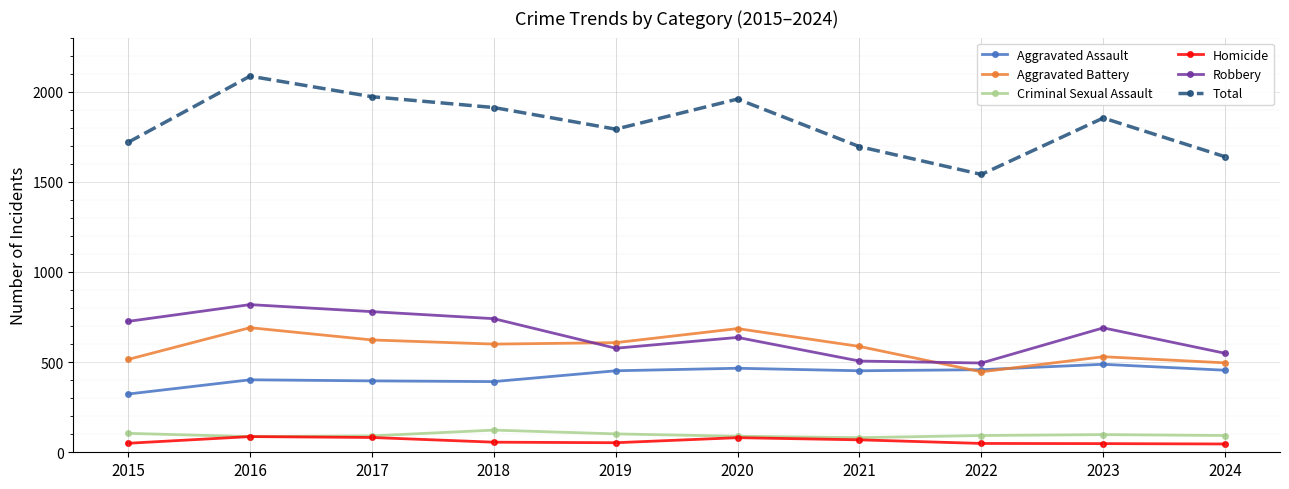

The value of Total at 2022 is 1541. True or false?

True